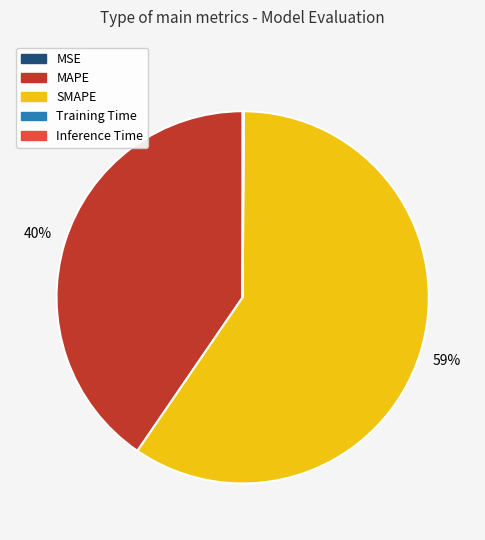

What percentage is the MAPE slice, to the nearest percent?

40%